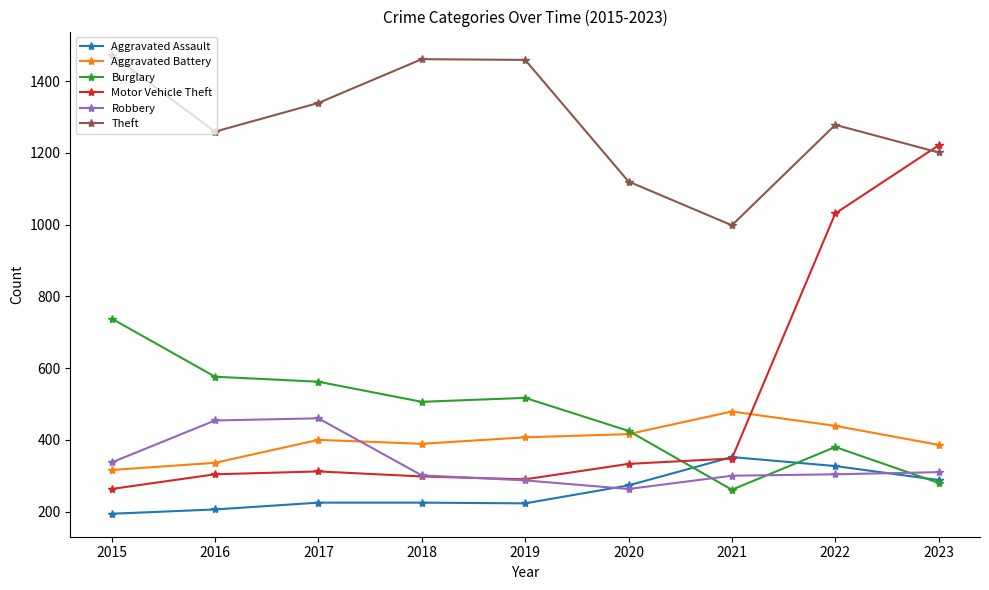

What is the lowest value of the Burglary series?

261